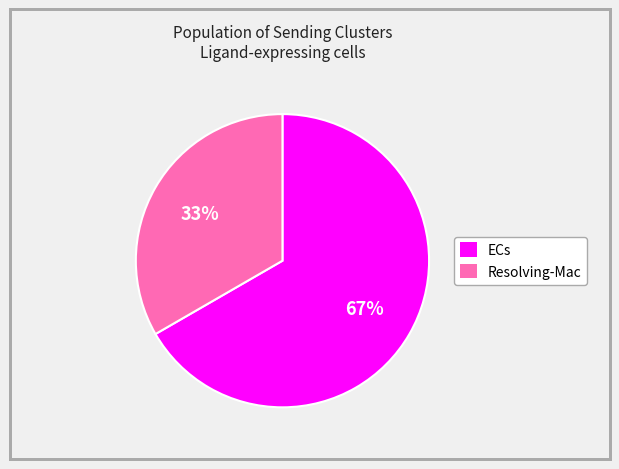

The ECs slice represents 77% of the pie. True or false?

False